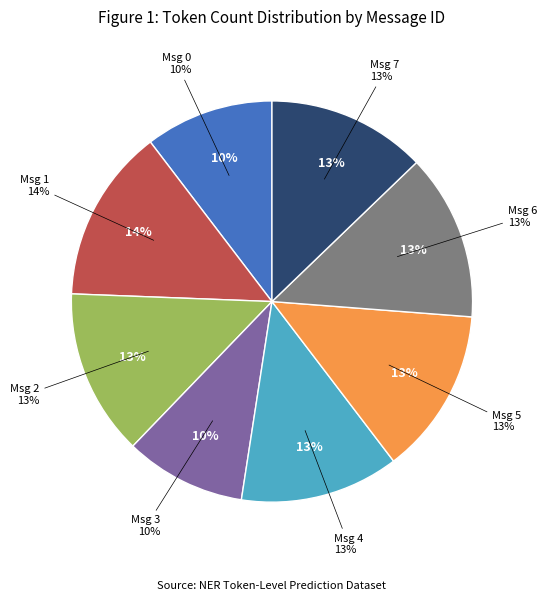

Which category has the smallest portion of the pie?

3